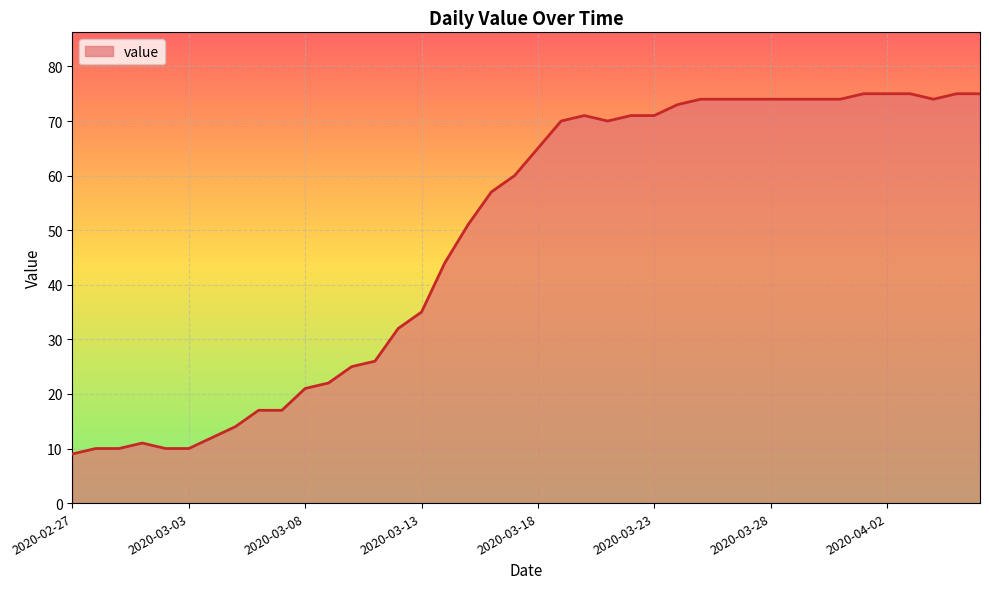

What is the difference between the maximum and minimum values?

66